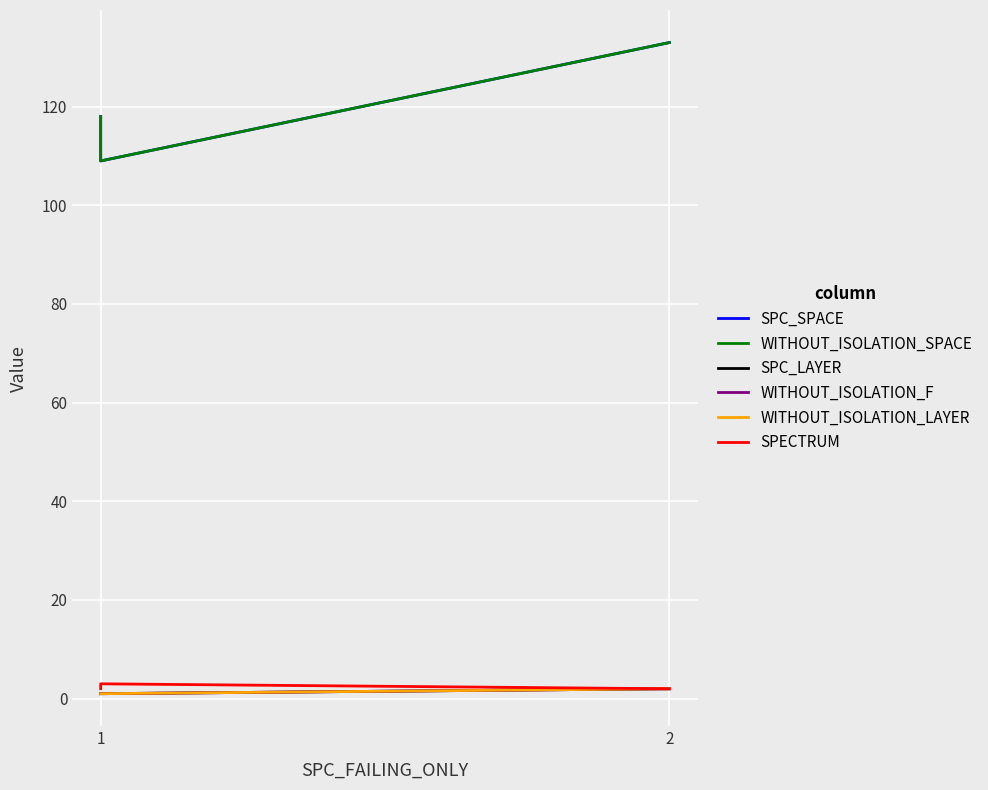

What is the sum of the WITHOUT_ISOLATION_F values at 1 and 2?

3